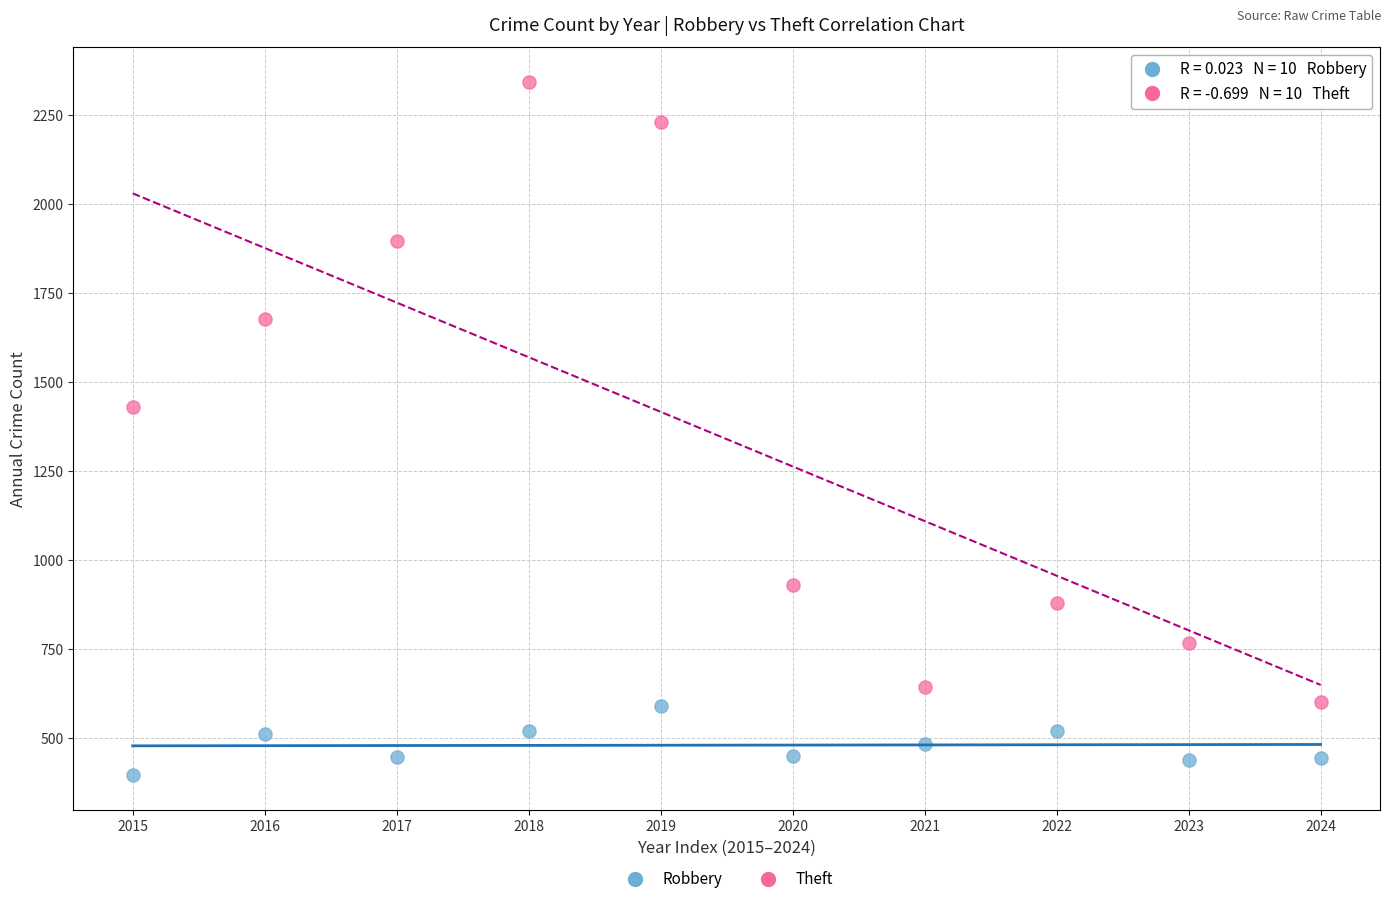

In the Theft series, what Y value is closest to 1471?

1429